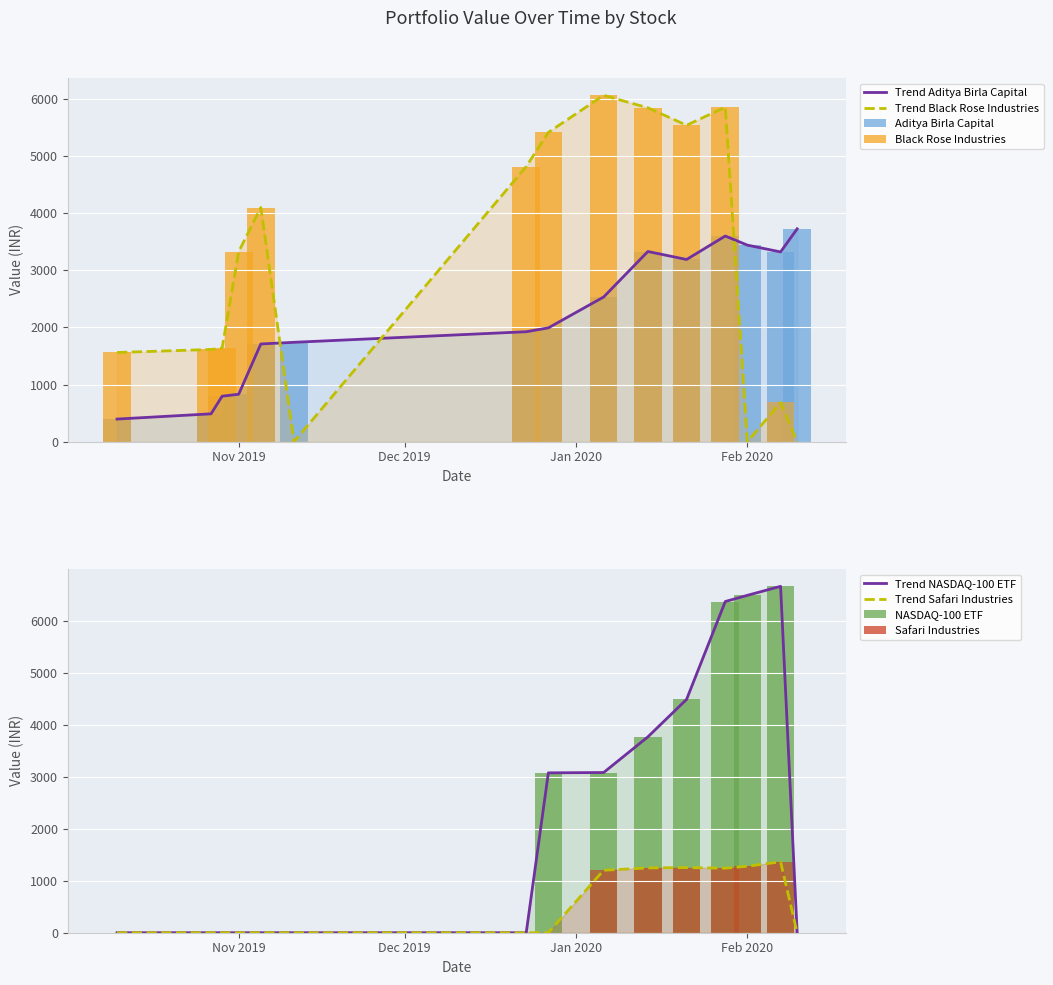

Which series has the largest range (max minus min)?

NASDAQ-100 ETF